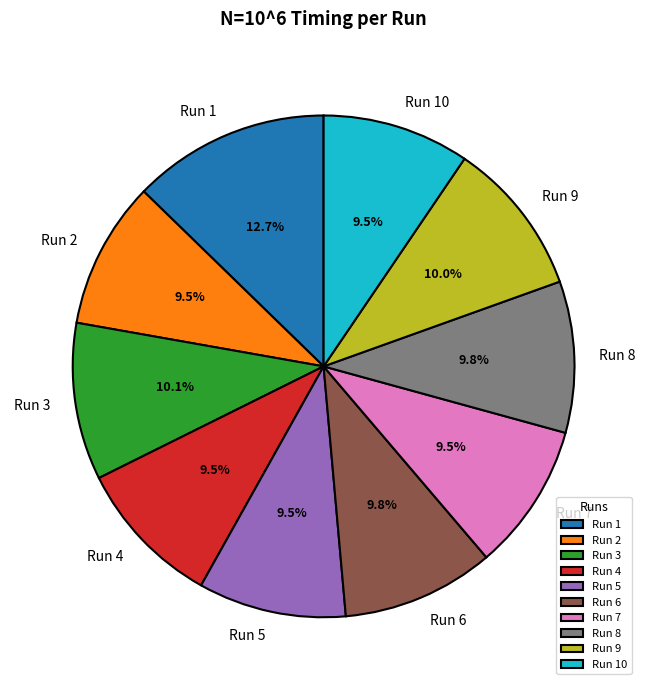

To the nearest percent, what is the average slice percentage?

10%